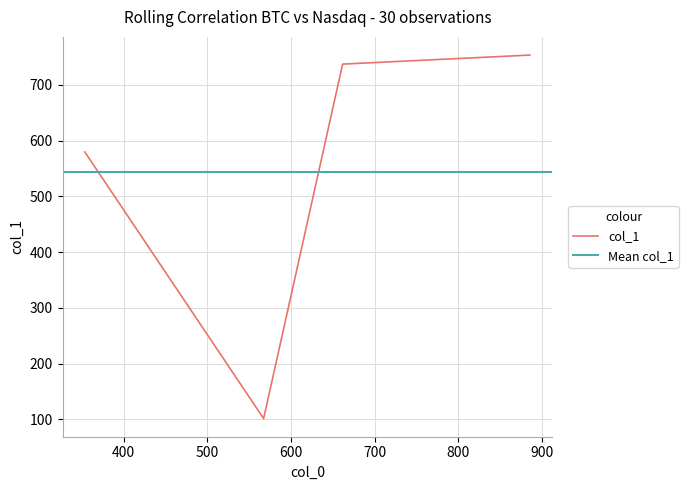

Reading right to left, extract all data points from this chart.

885.6420812888531=753.7	661.8156178513768=737.5	567.4119500499645=101.3	353.66003997957455=579.9